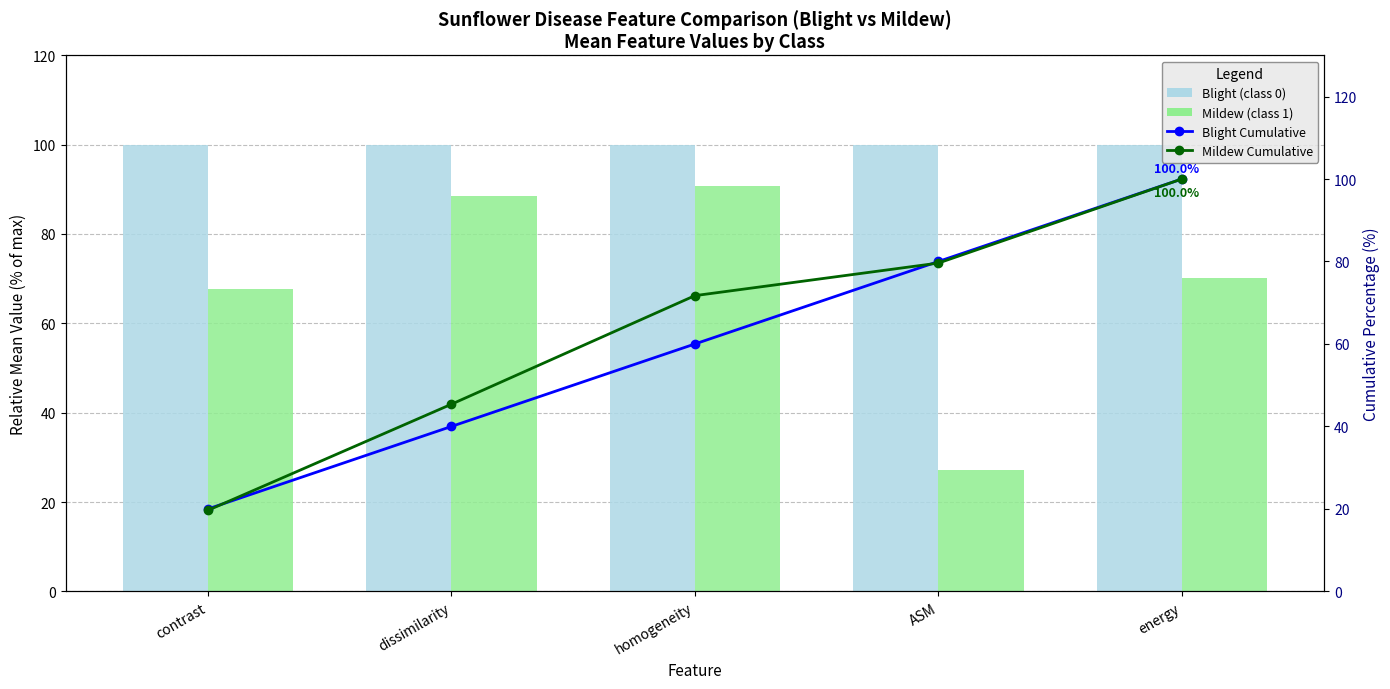

At which category is the sum across all series the highest?

energy